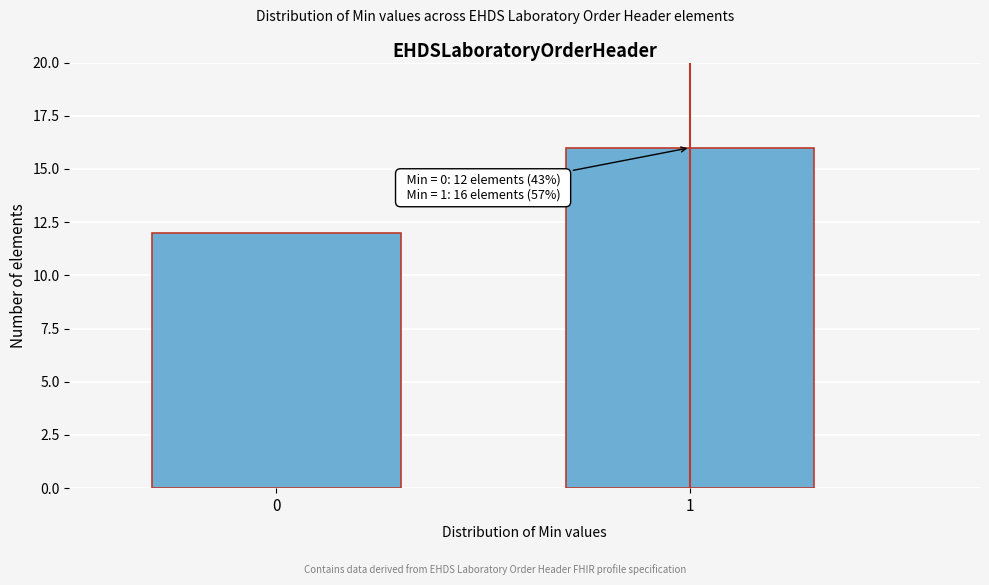

Reading right to left, extract all data points from this chart.

1=16	0=12